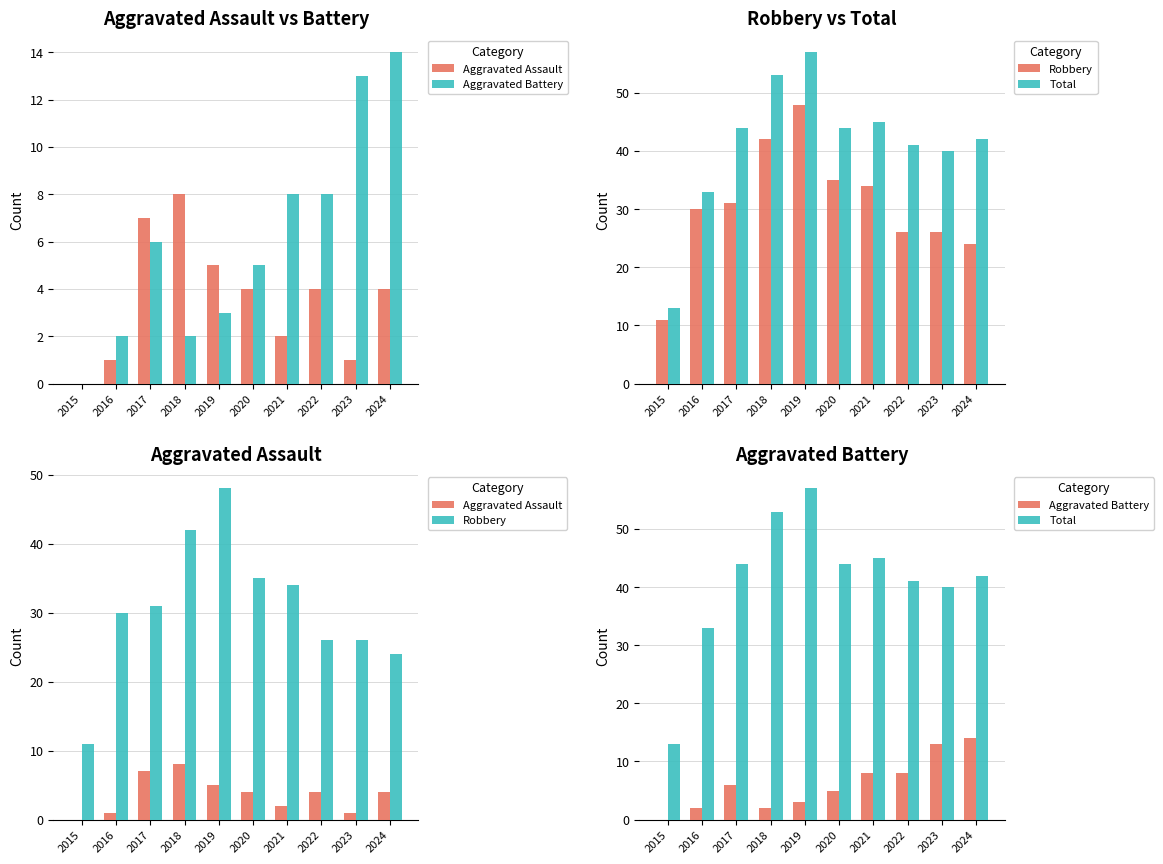

Where is Aggravated Assault nearest to the value 4?

2020